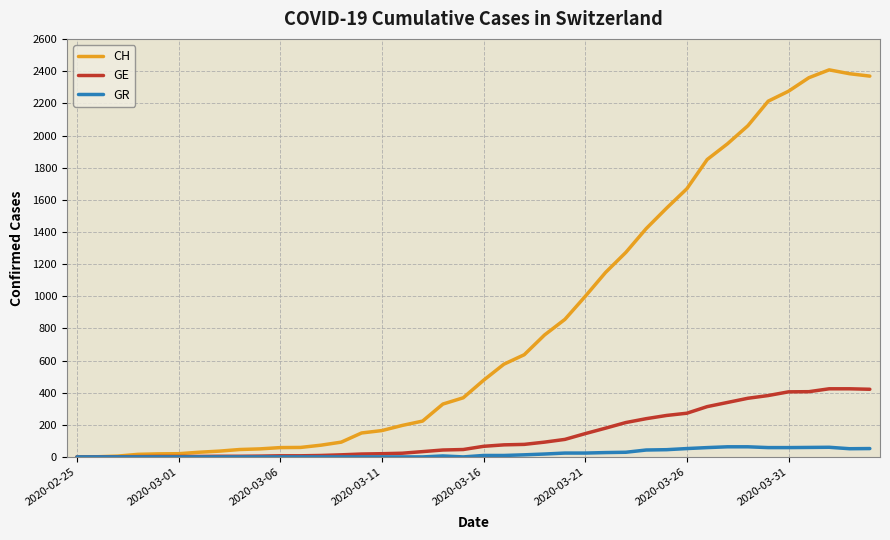

How many values in the GE series are below 66?

20